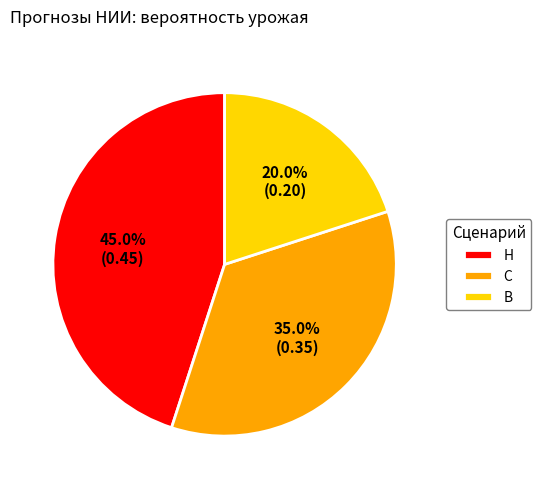

What is the smallest slice in the pie chart?

В